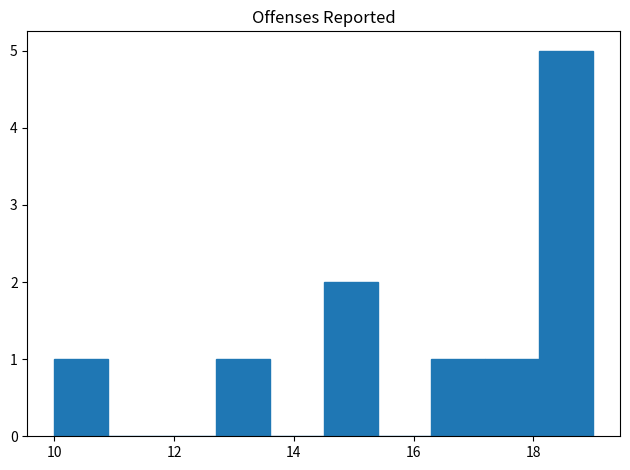

How tall is the bar that spans 17.2 to 18.1 on the x-axis? Neither the bar edges nor the heights are printed on the chart, so give them approximately, as read against the axes.

1